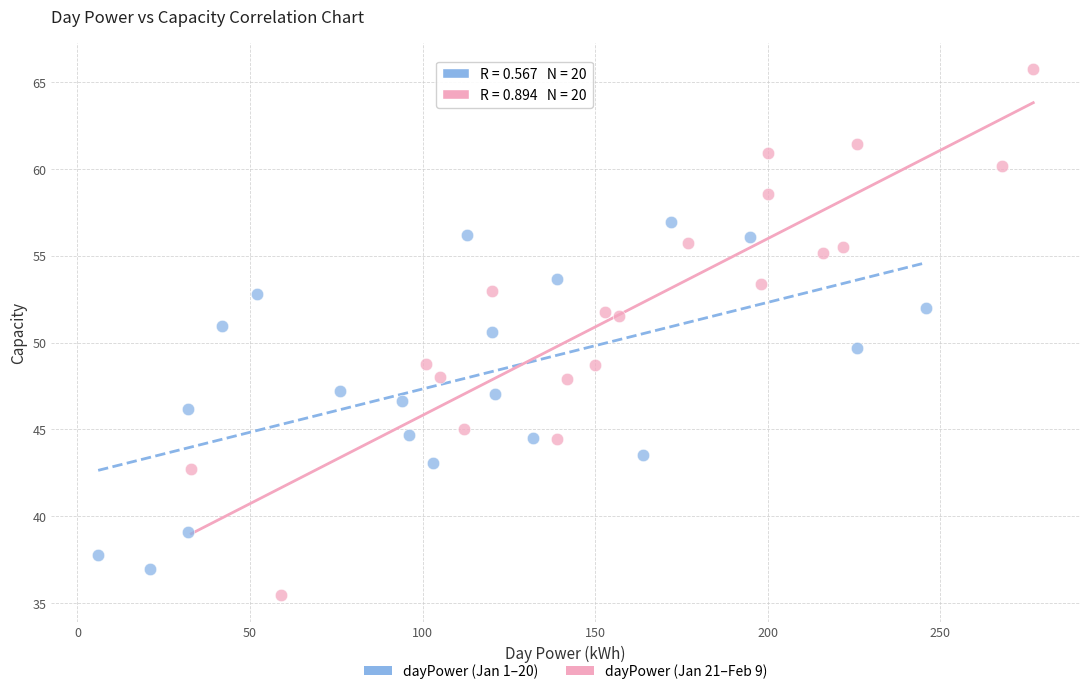

Which series reaches the minimum Y coordinate?

dayPower (Jan 21–Feb 9)